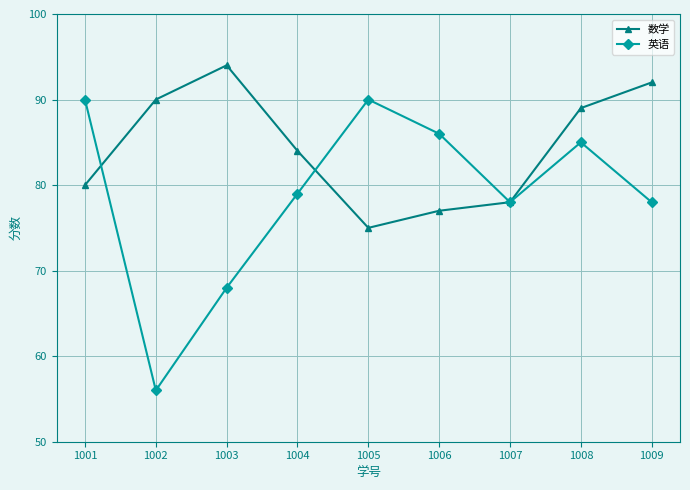

At how many categories does at least one series exceed 62?

9